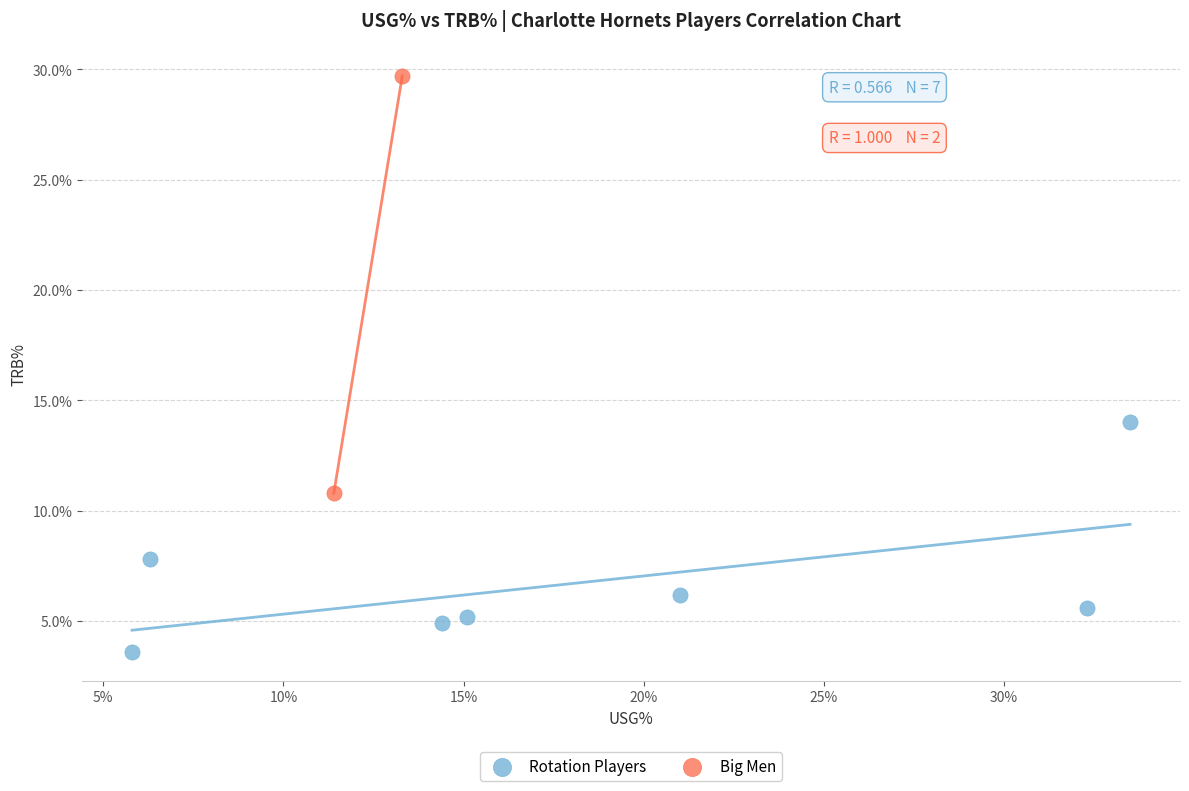

What are all the series names shown in the legend?

Rotation Players, Big Men